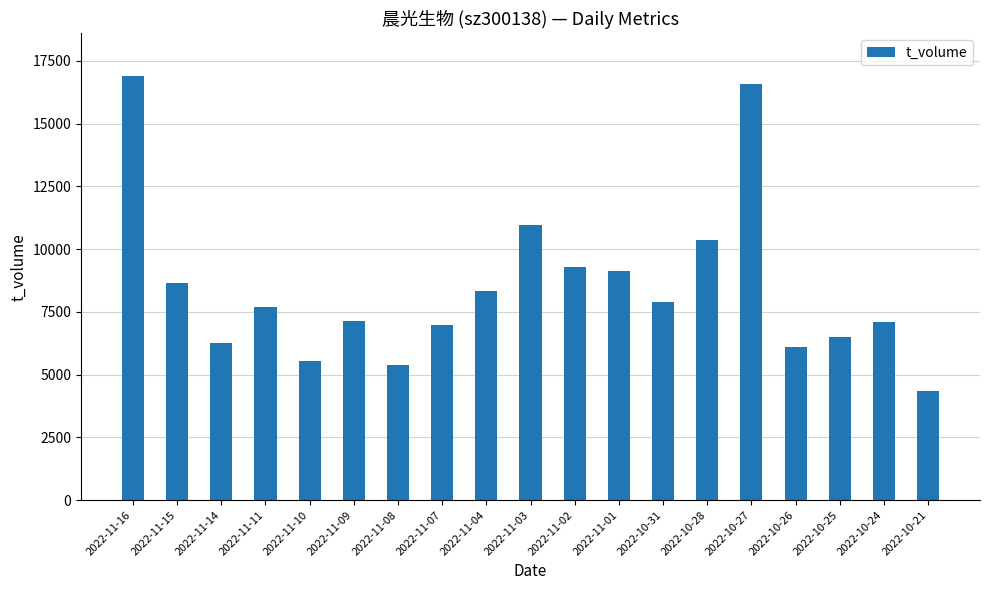

What value does the data have at 2022-10-24, to the nearest 100?

7100